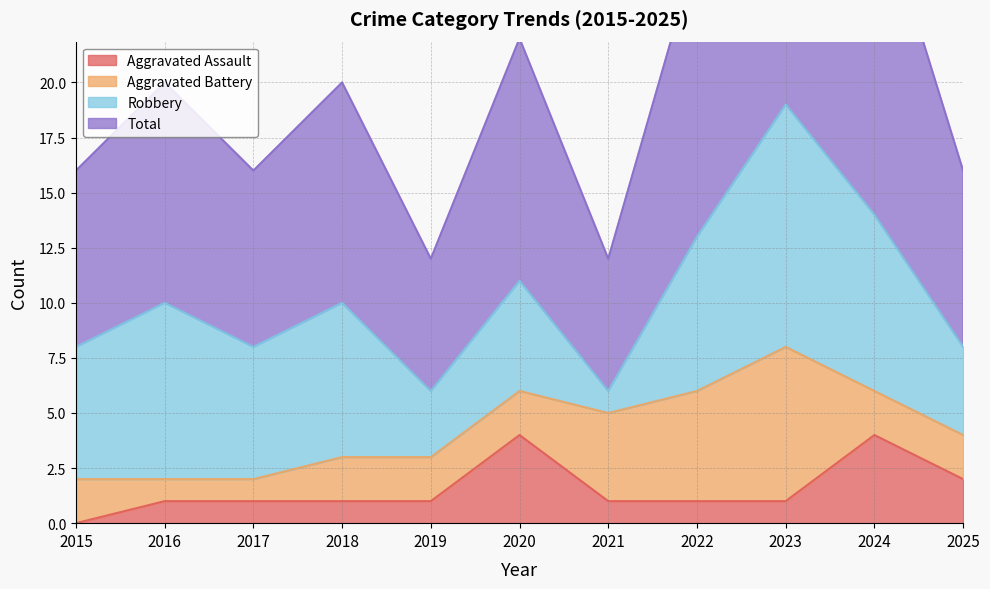

What is the value of the Aggravated Assault point at the 7th from the left?

1